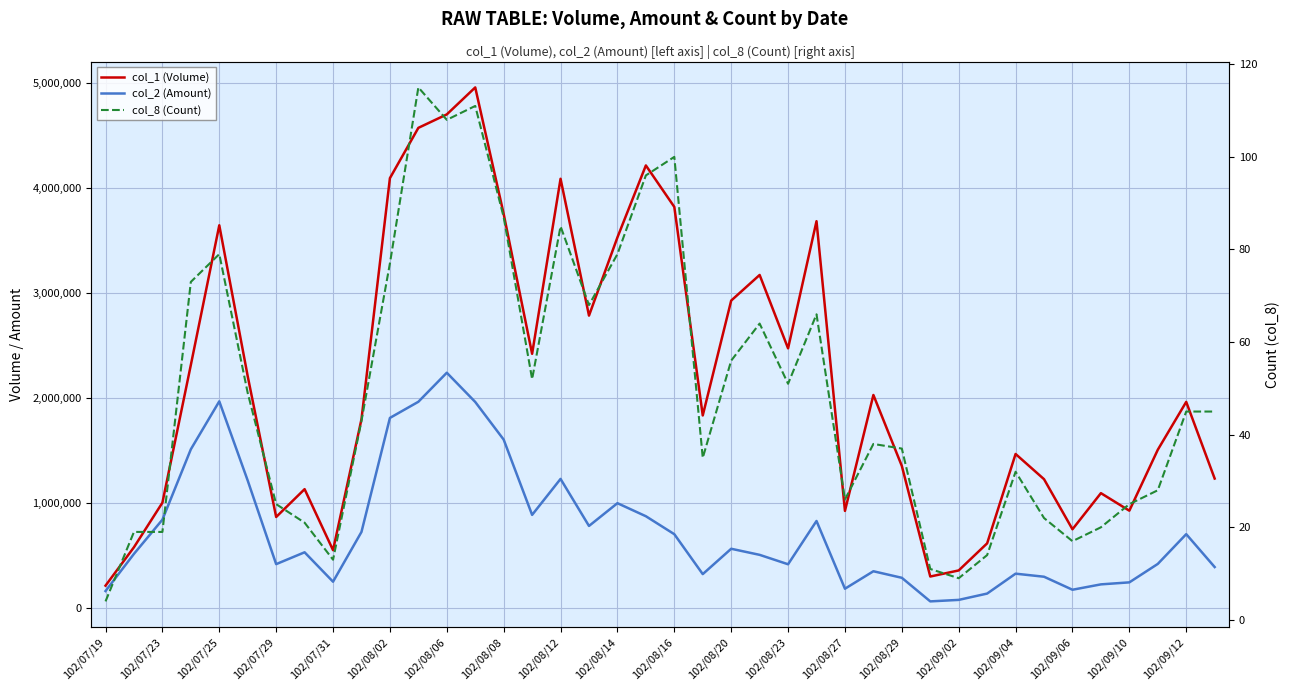

Reading right to left, list all the values displayed in this chart.

col_1 (Volume): 1229000	1959000	1503000	923000	1090000	746000	1223000	1463000	612000	354000	296000	1349000	2025000	921000	3680000	2469000	3168000	2924000	1830000	3816000	4211000	3526000	2781000	4084000	2417000	3749000	4954000	4697000	4569000	4090000	1794000	547000	1128000	863000	2203000	3641000	2311000	999000	575000	209000
col_2 (Amount): 386300	699450	416010	240390	221250	170110	294020	323190	133660	73480	59230	283890	346210	179860	824930	412730	502450	560380	318900	699100	870190	994460	777670	1225600	883000	1599950	1958430	2236910	1960200	1806510	720810	246590	526790	413970	1209620	1964330	1507760	837410	511910	157770
col_8 (Count): 45	45	28	25	20	17	22	32	14	9	11	37	38	26	66	51	64	56	35	100	96	79	68	85	52	87	111	108	115	77	43	13	21	25	49	79	73	19	19	4